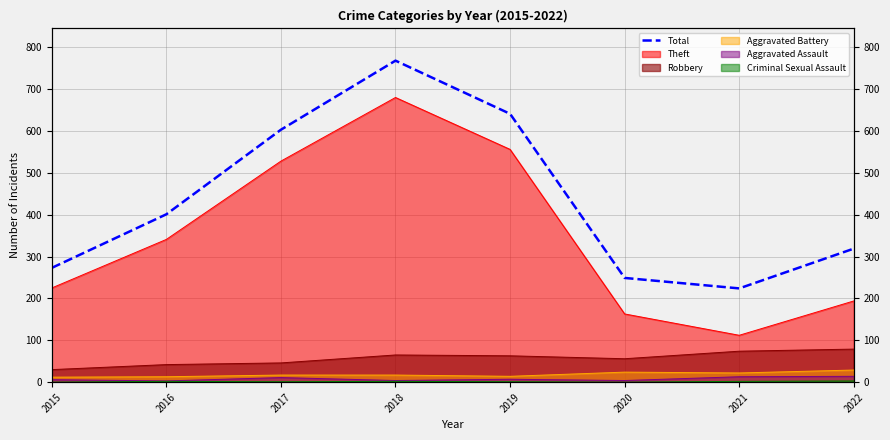

What is the value of the 7th point from the left?

224